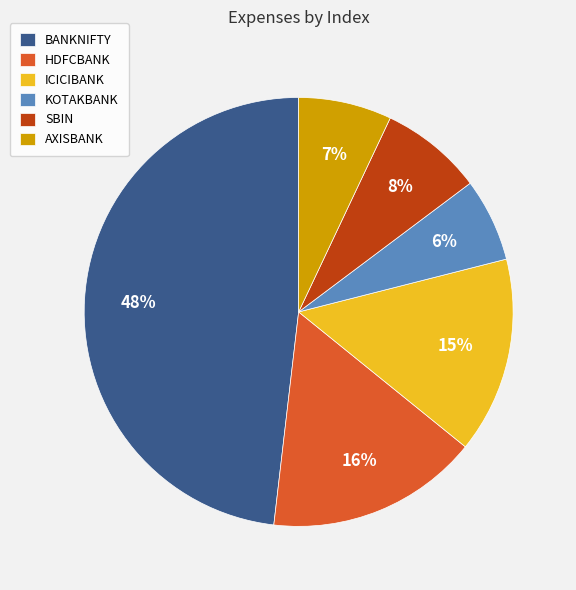

Does KOTAKBANK account for over 50% of the chart?

No